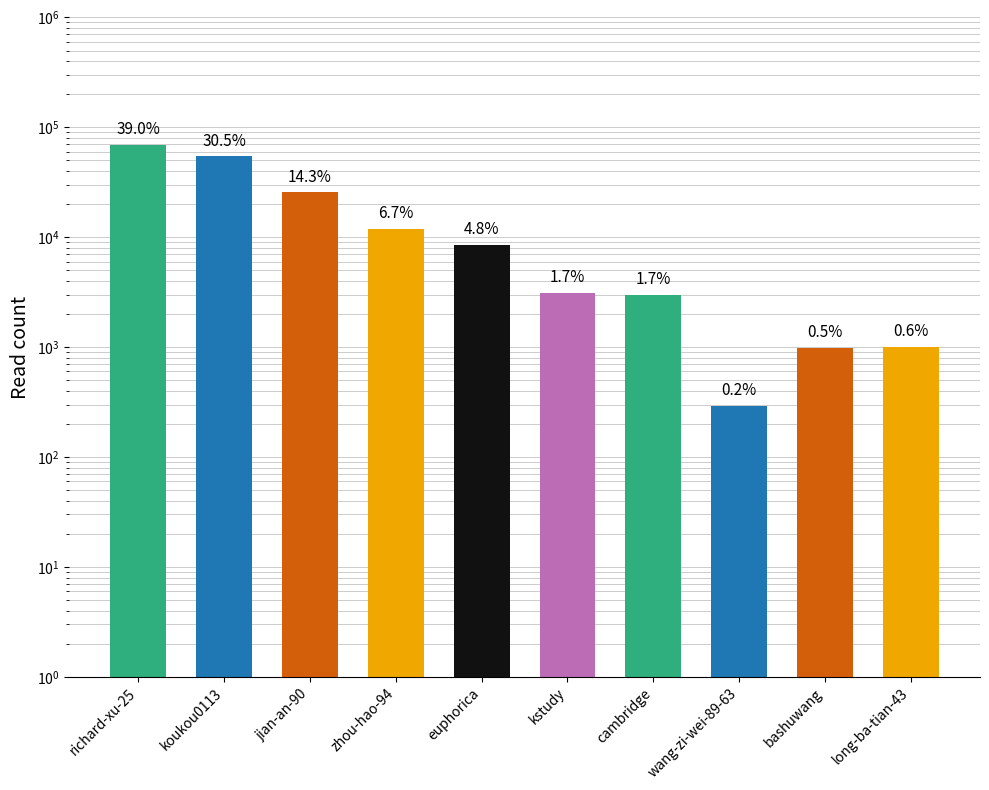

The chart shows a value of 1744 at long-ba-tian-43. True or false?

False